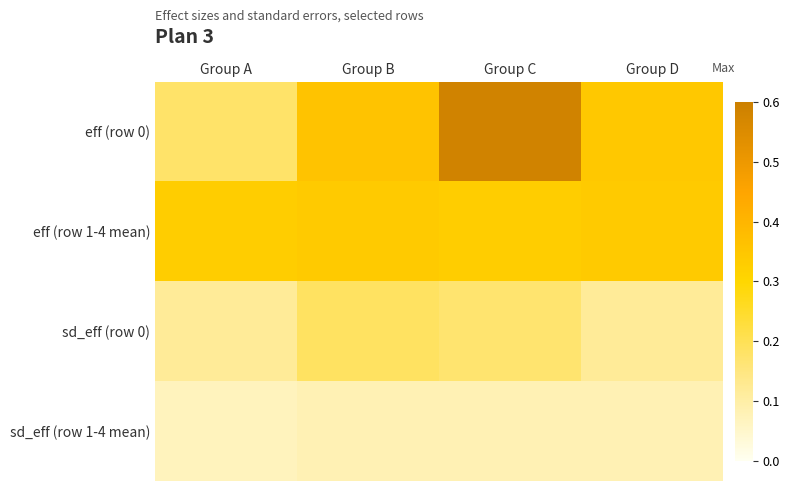

What is the greatest value displayed?

0.6